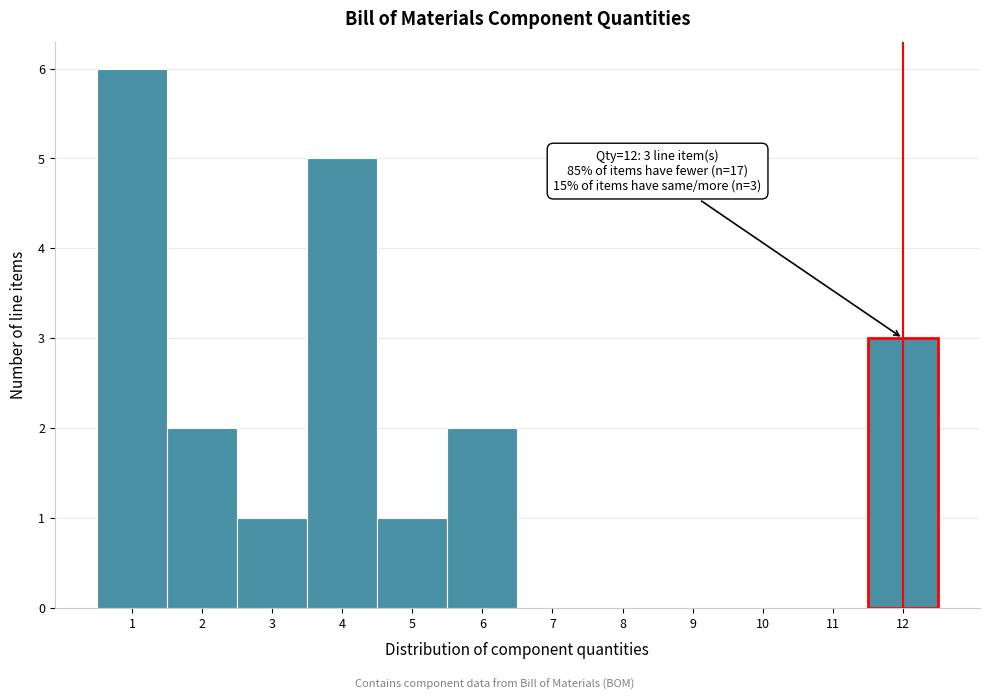

Over which range of the x-axis is the bar tallest?

0.5 to 1.5